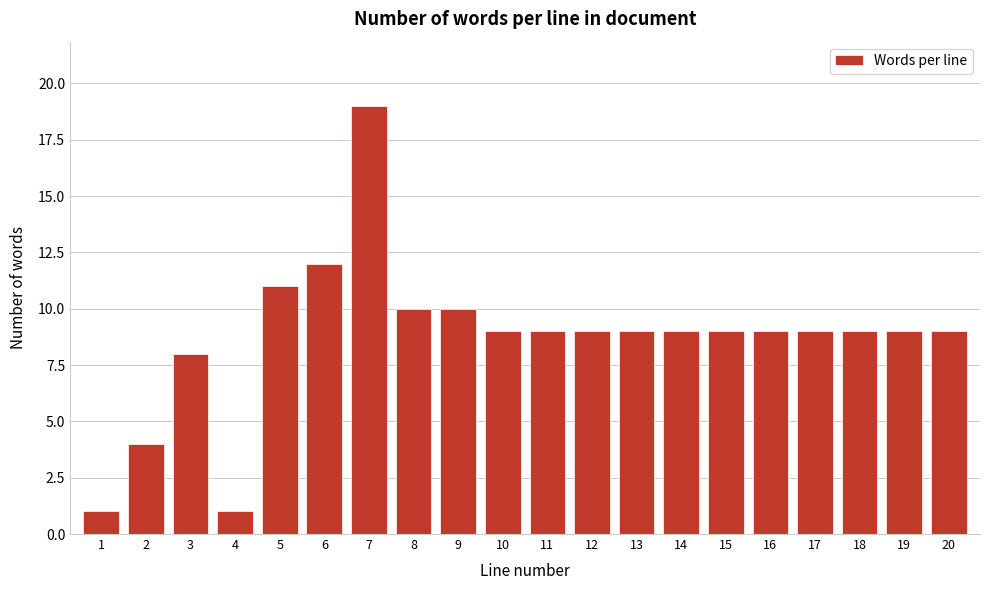

Reading left to right, list all the values displayed in this chart.

1=1	2=4	3=8	4=1	5=11	6=12	7=19	8=10	9=10	10=9	11=9	12=9	13=9	14=9	15=9	16=9	17=9	18=9	19=9	20=9